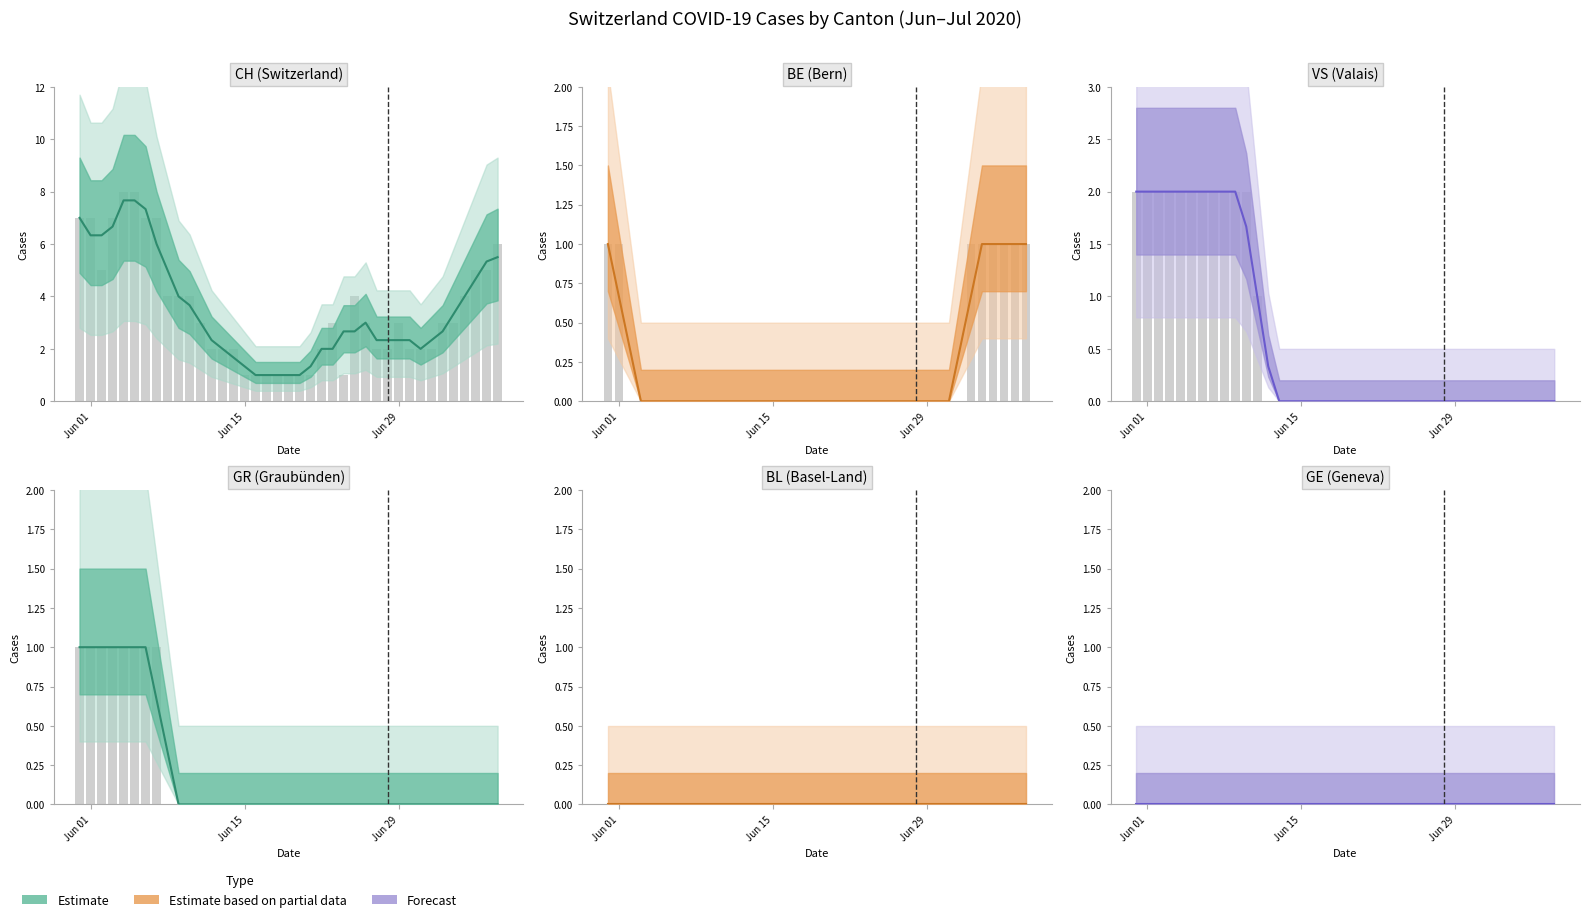

What position from the left is GE?

5